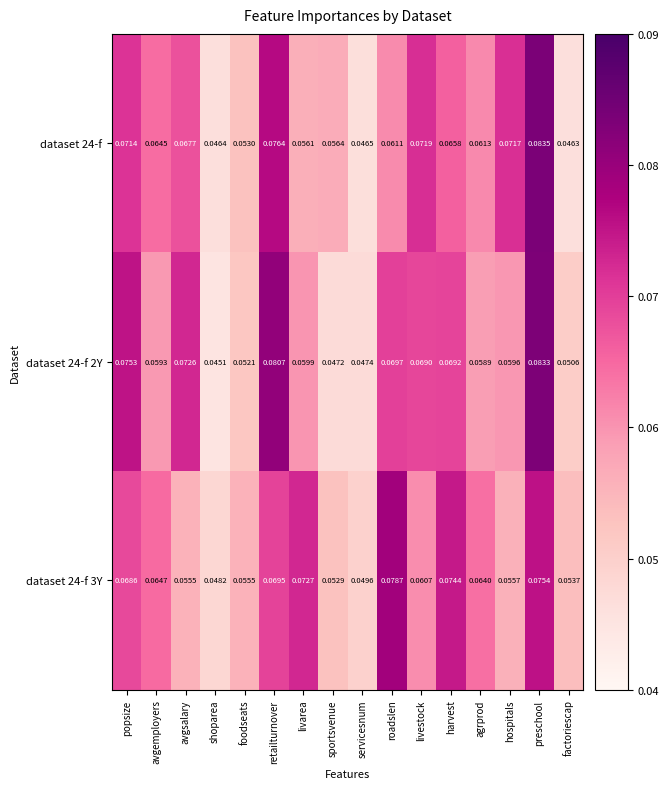

At which label is dataset 24-f closest to 0?

factoriescap